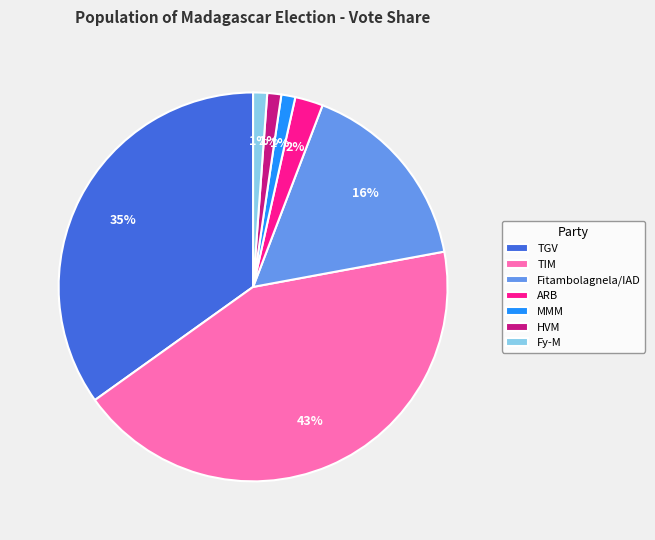

How many slices are in this pie chart?

7